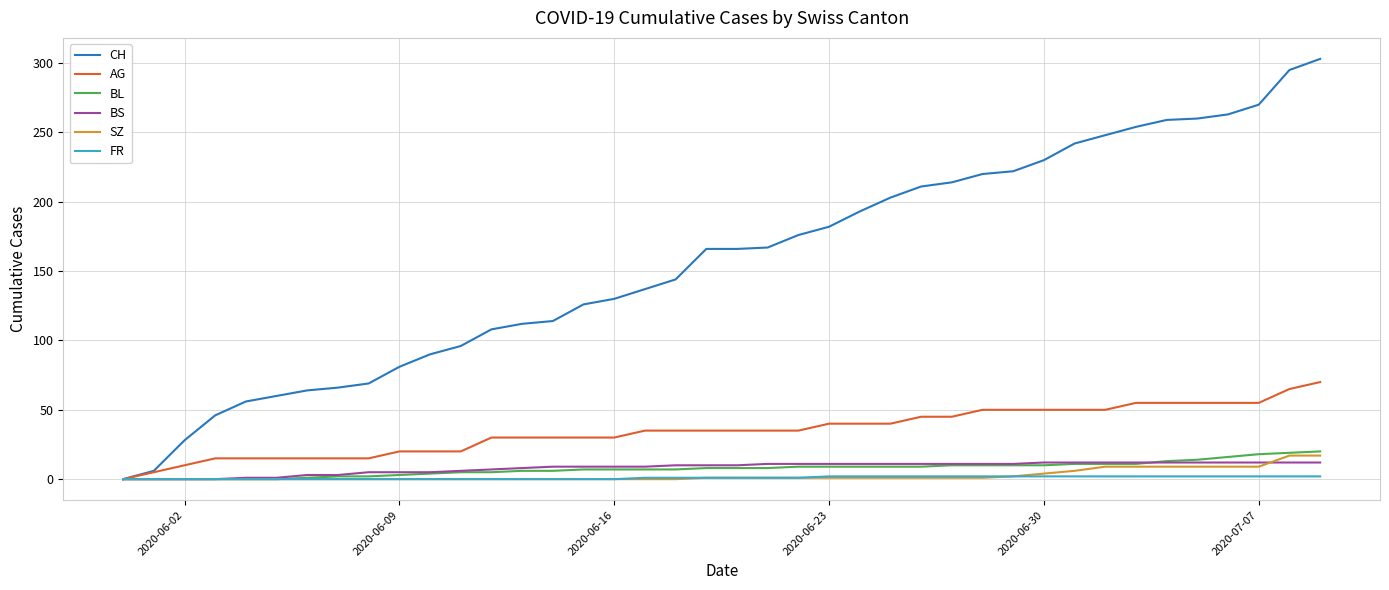

What is the maximum value shown in the chart?

303